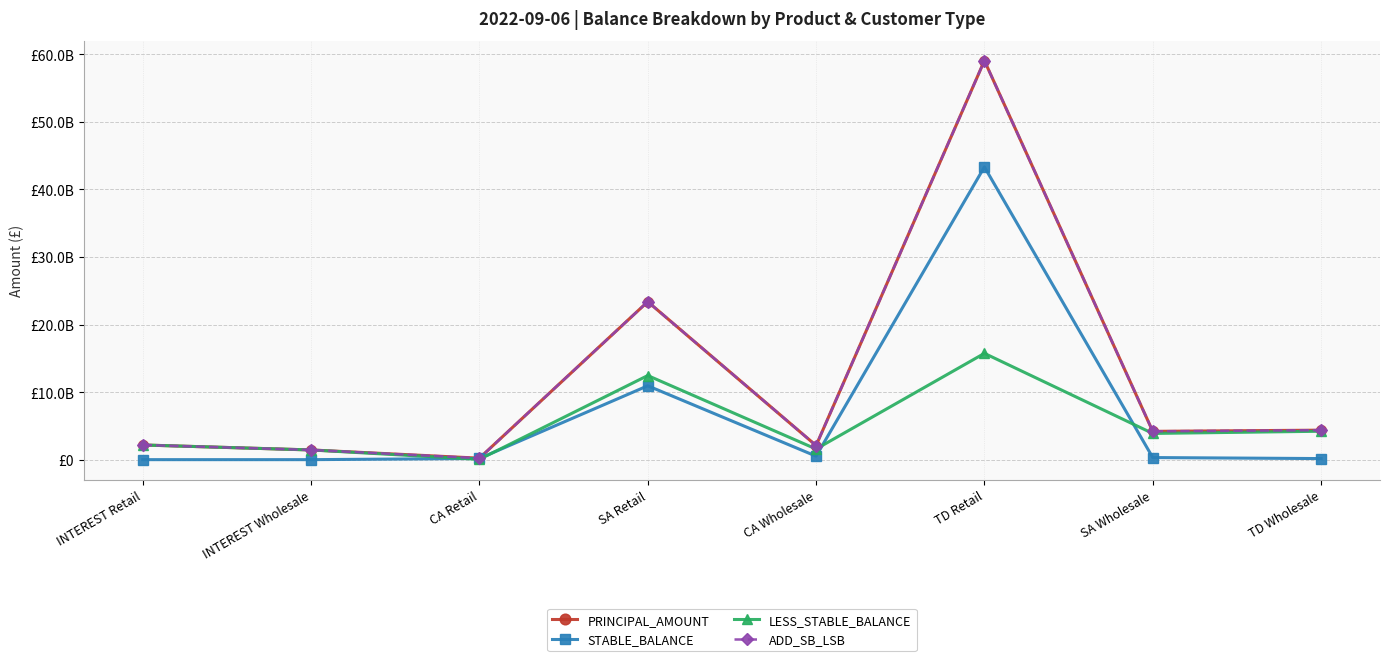

What are all the series names shown in the legend?

PRINCIPAL_AMOUNT, STABLE_BALANCE, LESS_STABLE_BALANCE, ADD_SB_LSB